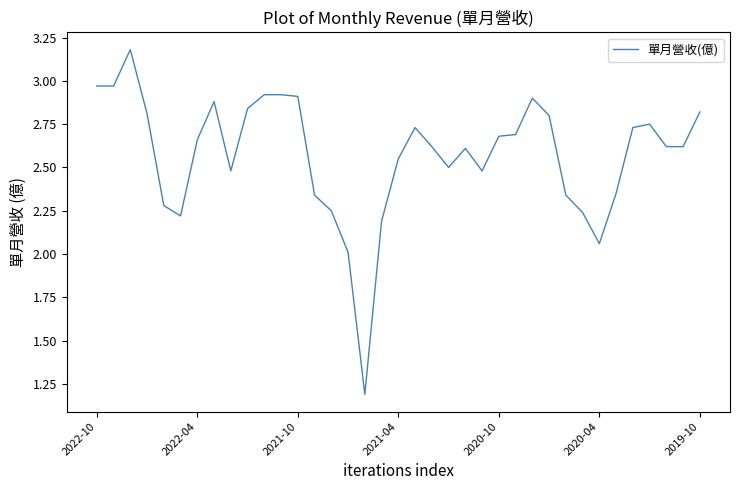

What is the greatest value displayed?

3.2